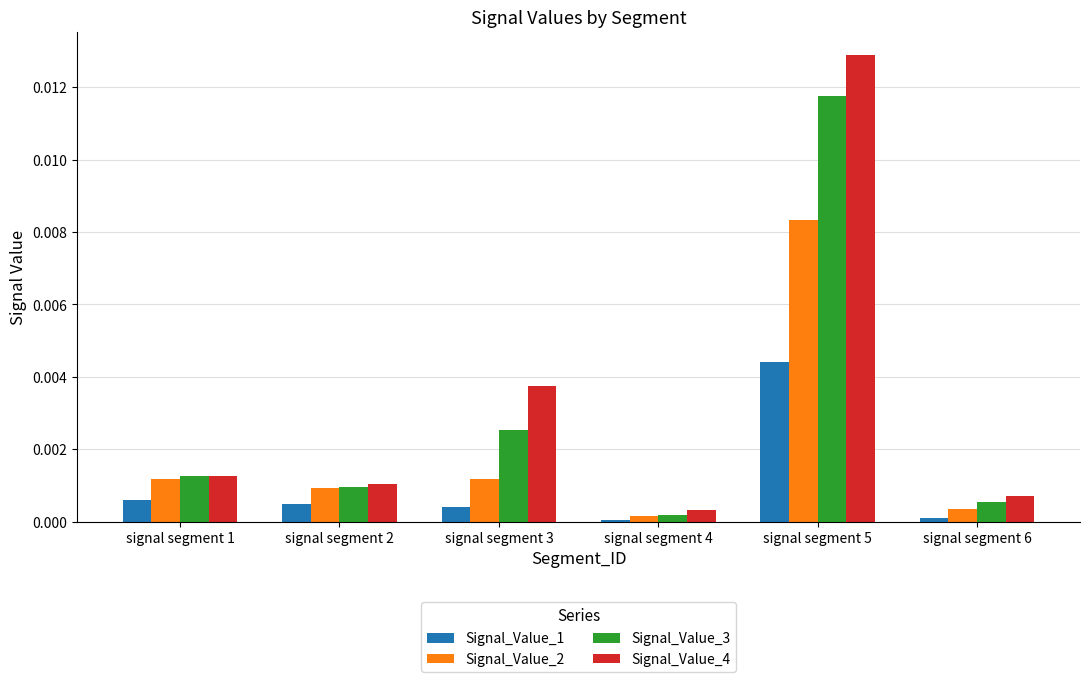

Are the bars grouped side by side (vs. stacked)?

Yes